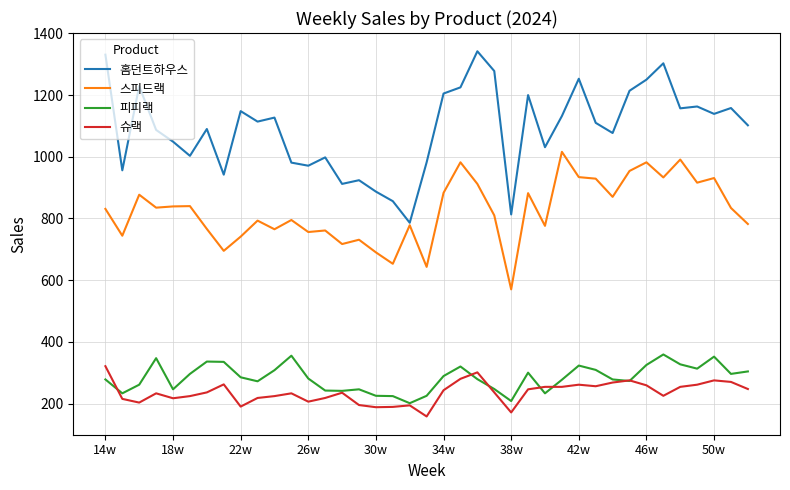

True or false: 슈랙 has more than 0 points higher than both neighbors.

True